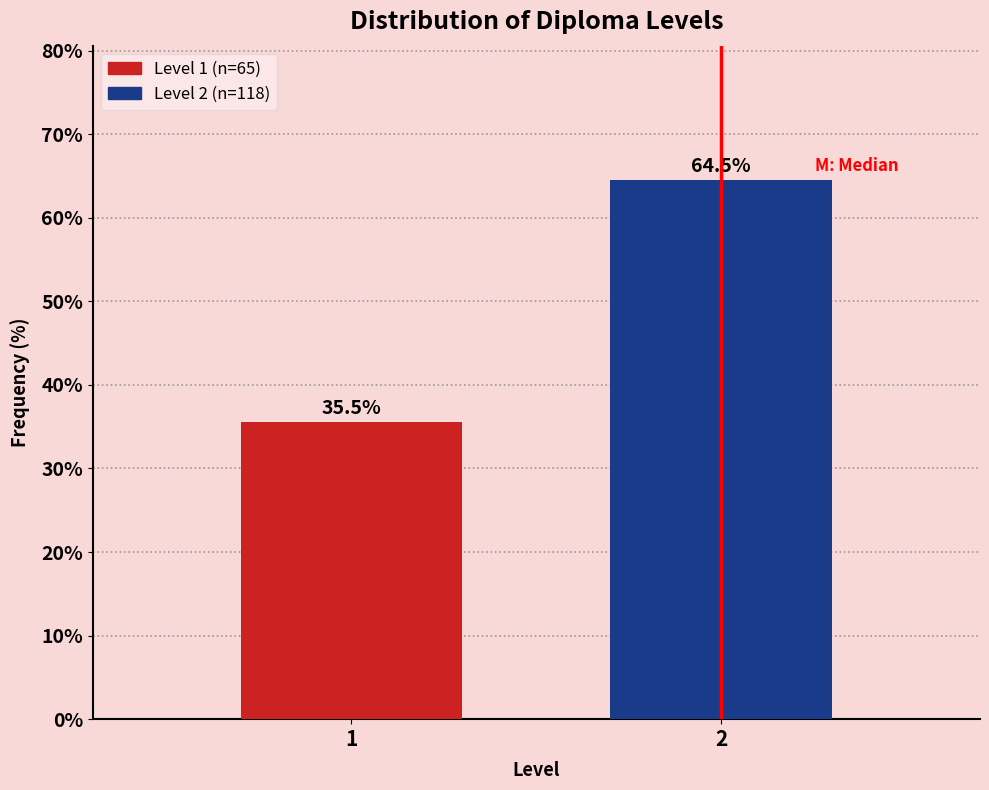

Reading left to right, transcribe all the data shown in this chart.

1=35.5	2=64.5